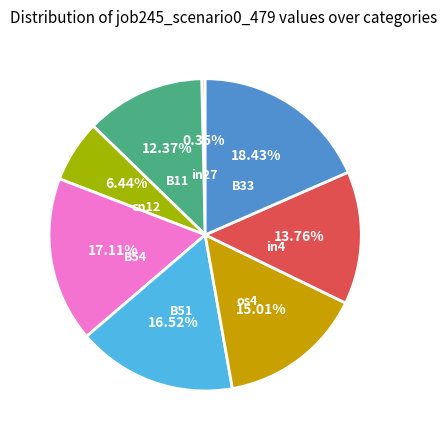

Count the number of slices in the pie.

8